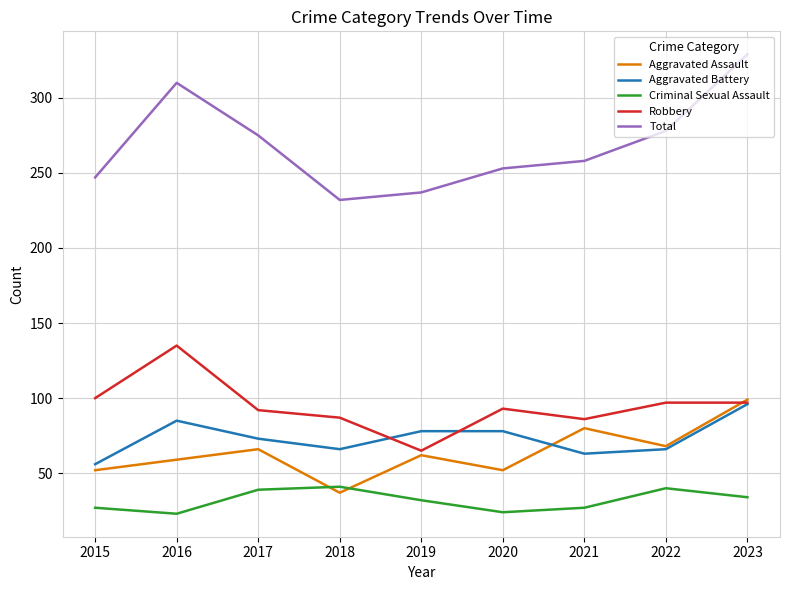

How many interior local peaks does the Aggravated Assault series have?

3